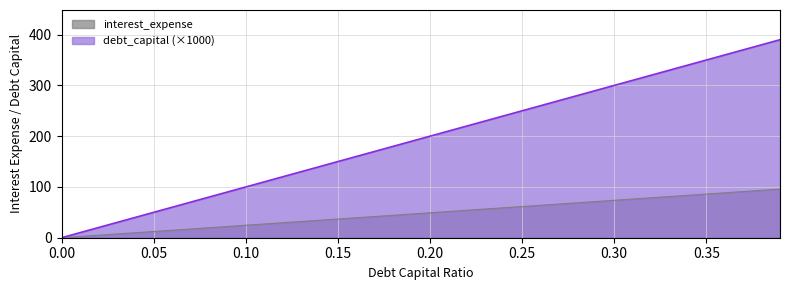

What is the sum of all debt_capital values?

1916.0